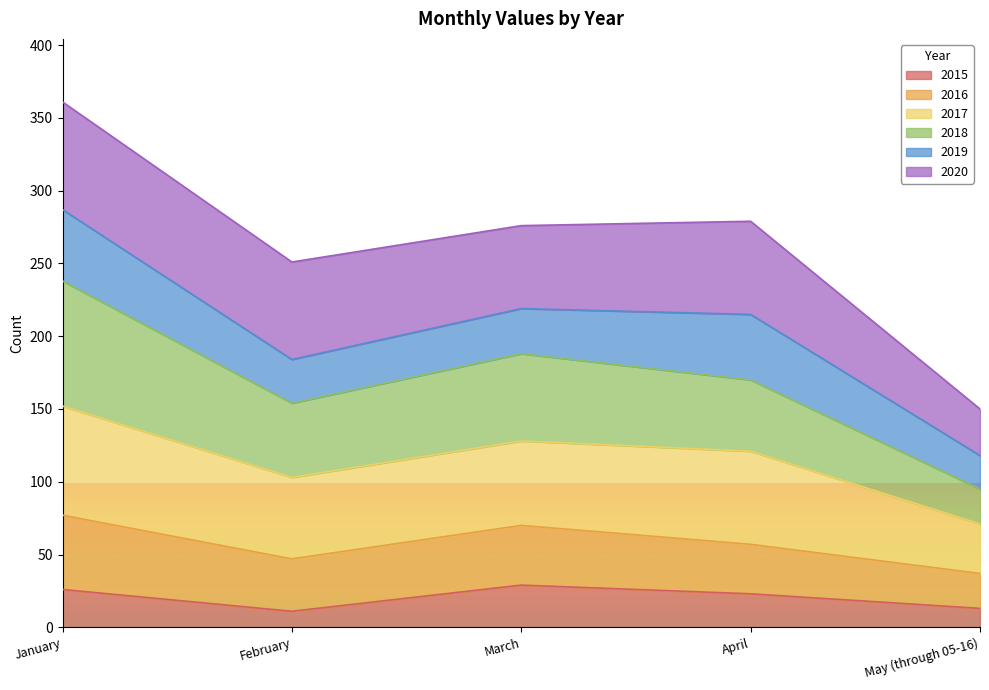

At which category is the sum across all series the highest?

January